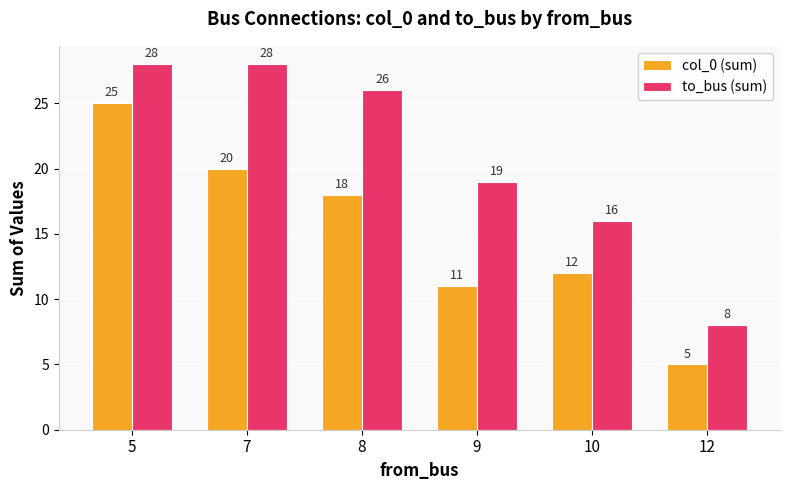

Reading right to left, transcribe all the data shown in this chart.

col_0 (sum): 12=5	10=12	9=11	8=18	7=20	5=25
to_bus (sum): 12=8	10=16	9=19	8=26	7=28	5=28